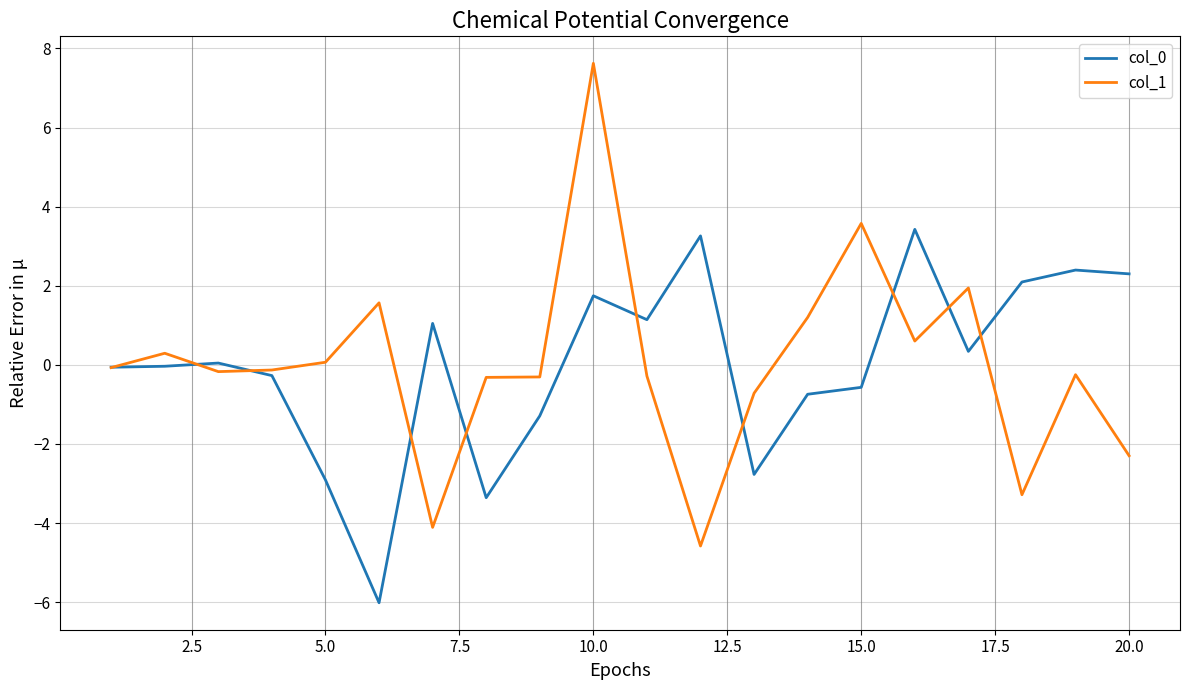

How many lines are shown in the chart?

2